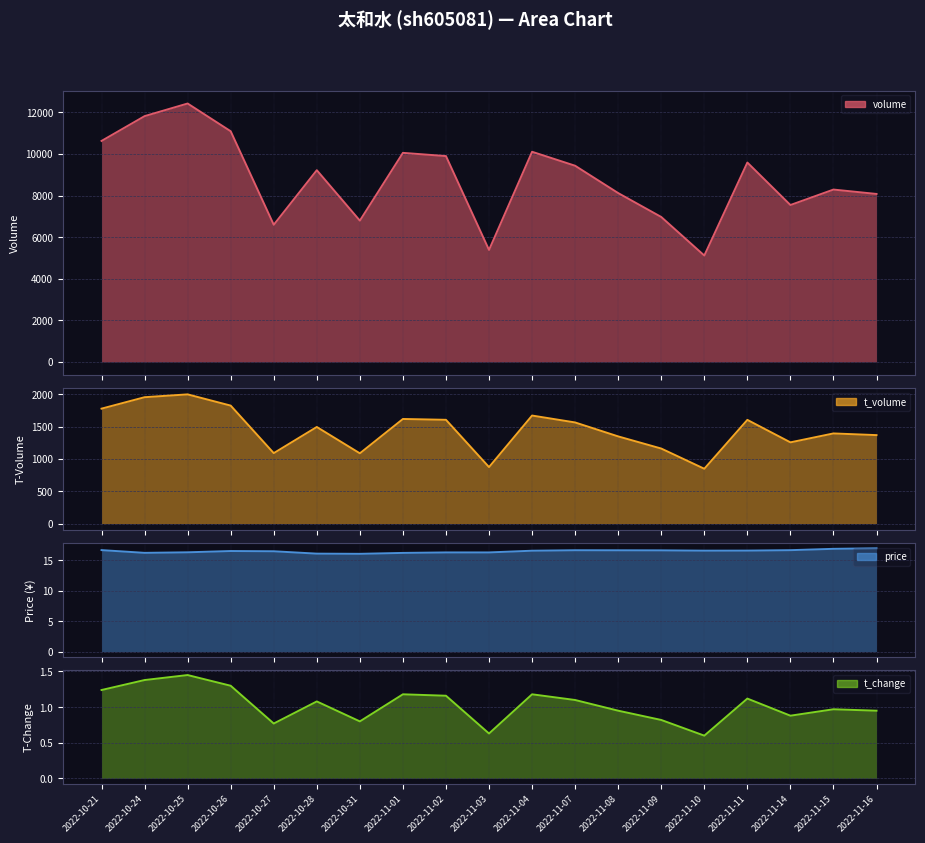

True or false: price and volume cross at least once.

False